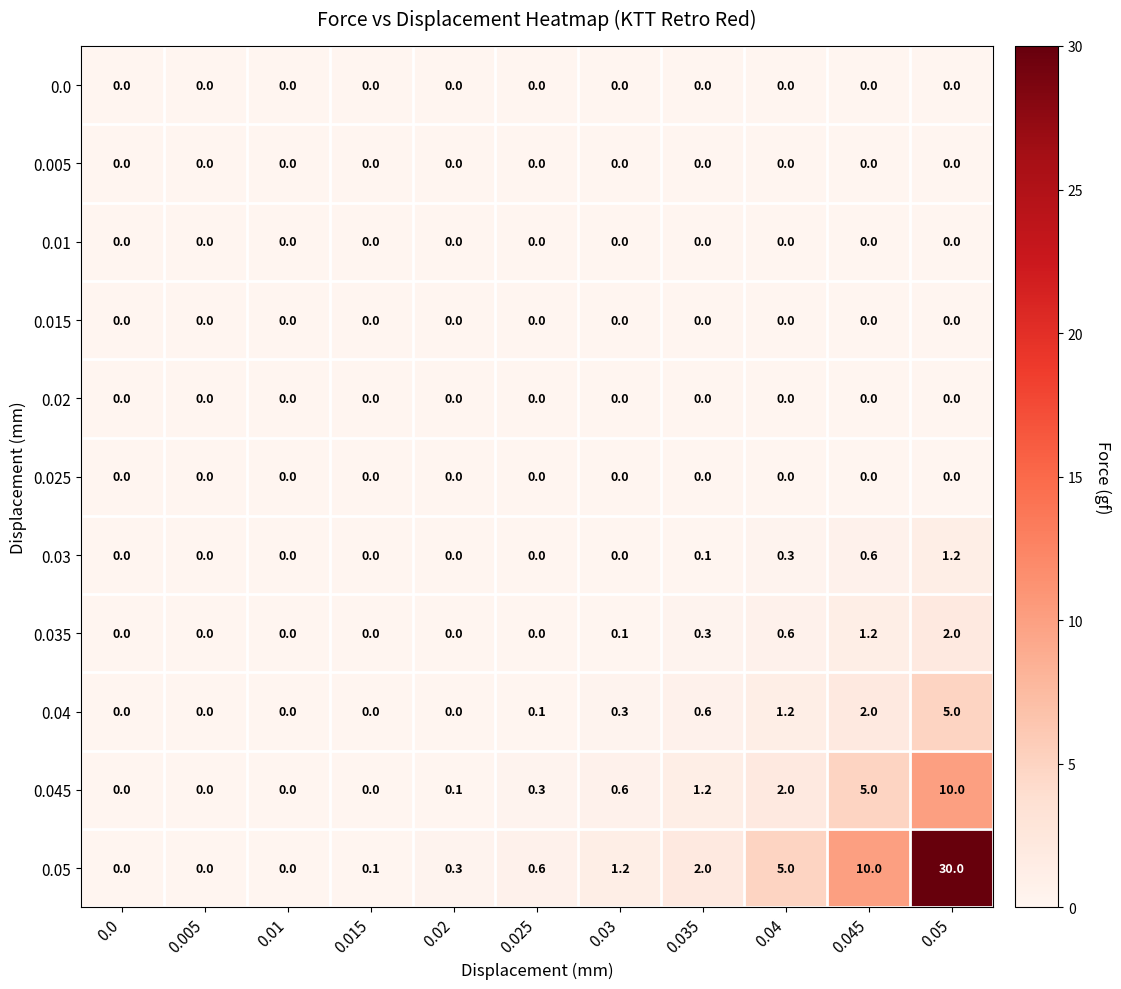

How many categories are shown in the chart?

11